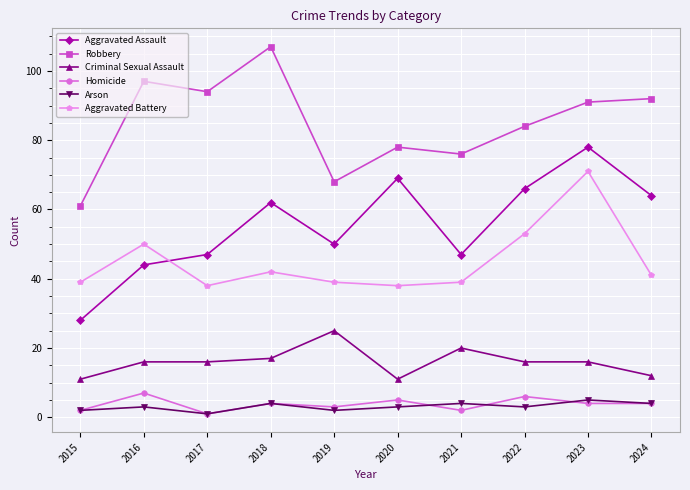

At how many categories does at least one series exceed 4?

10